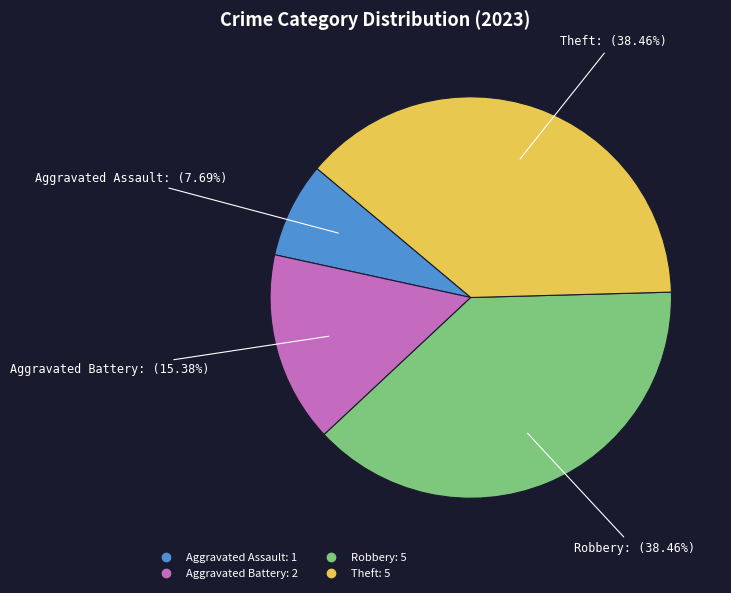

What is the ratio of the value at Theft to the value at Aggravated Battery?

2.5